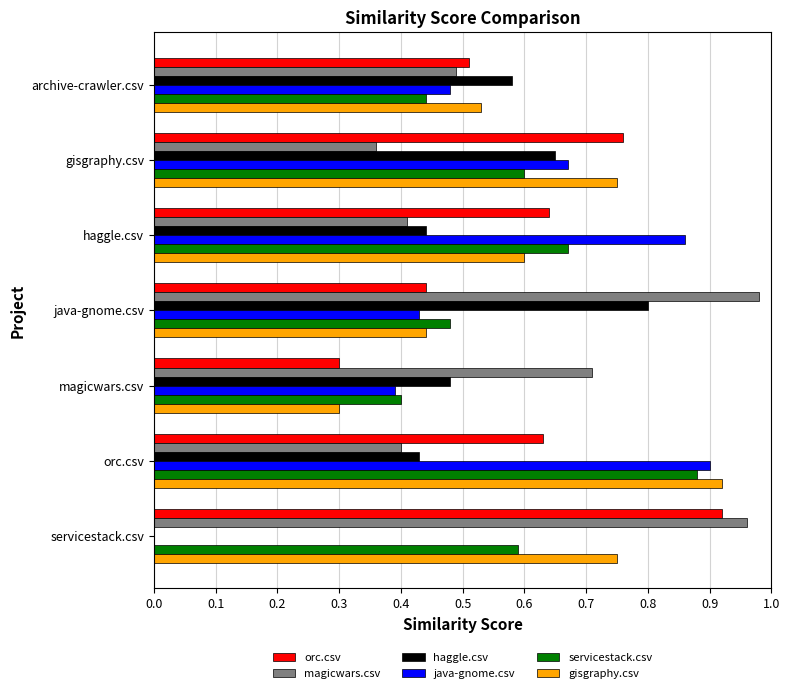

Which series changed the most between magicwars.csv and servicestack.csv?

orc.csv